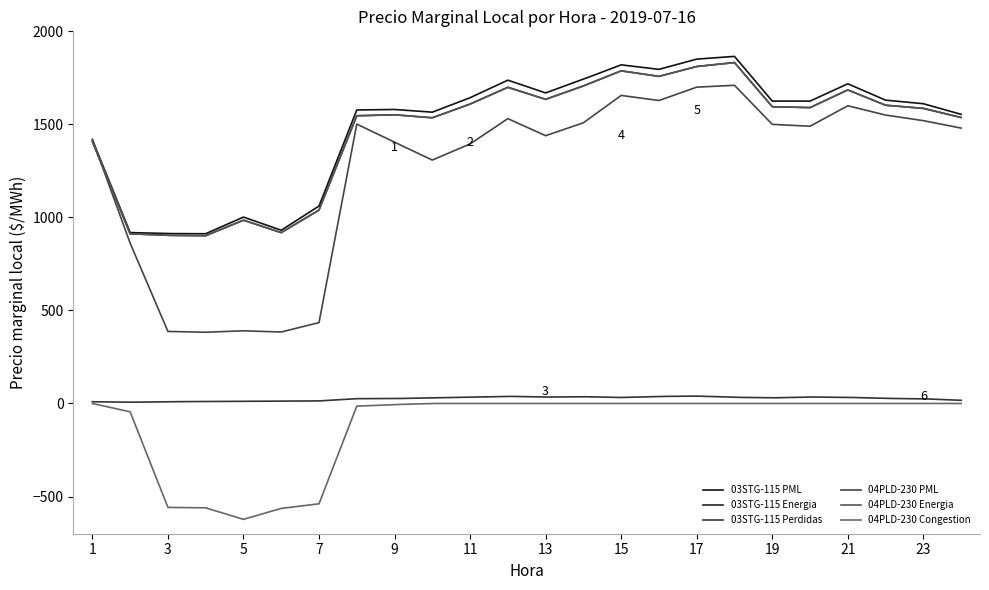

How many lines are shown in the chart?

6